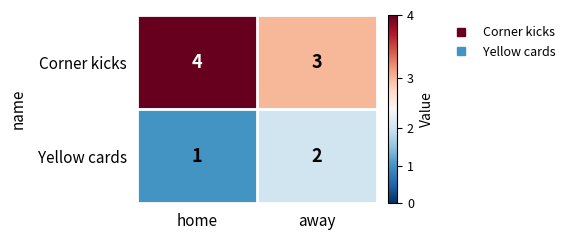

How many categories are shown in the chart?

2